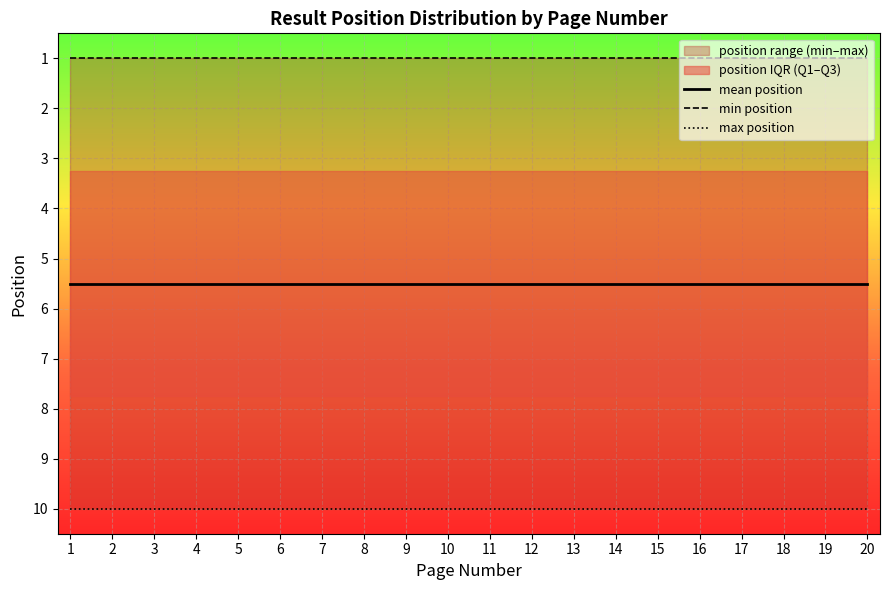

What is the maximum value for min position?

1.0